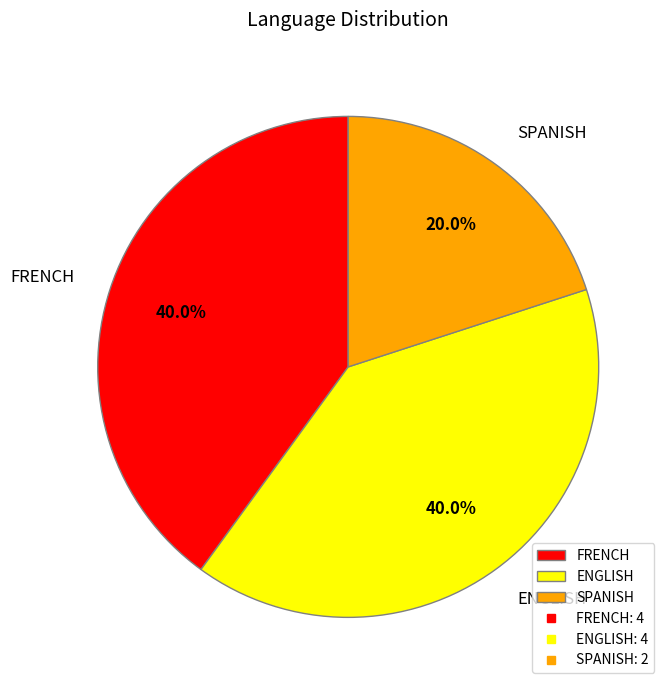

Combined, what portion of the pie is ENGLISH and FRENCH?

80.0%